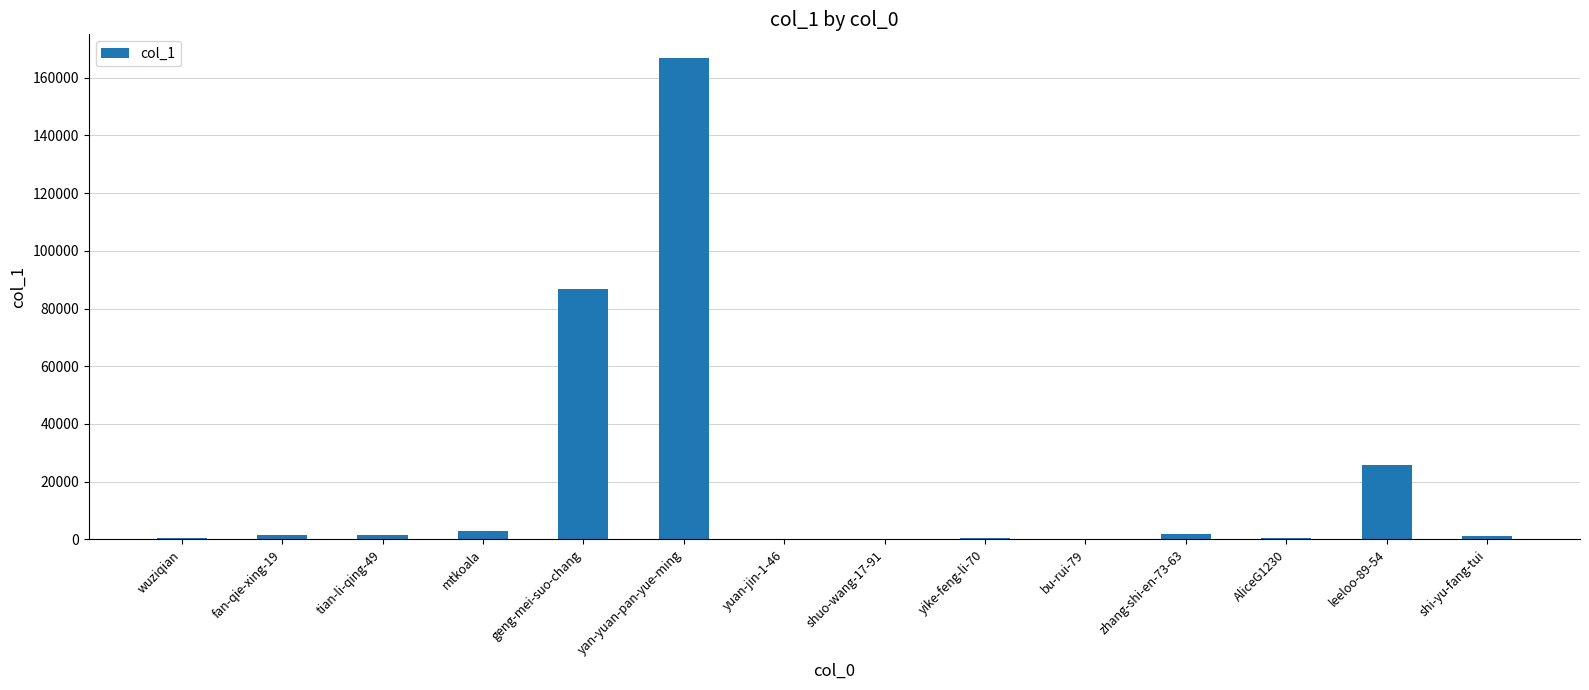

The chart shows a value of 86612 at geng-mei-suo-chang. True or false?

True